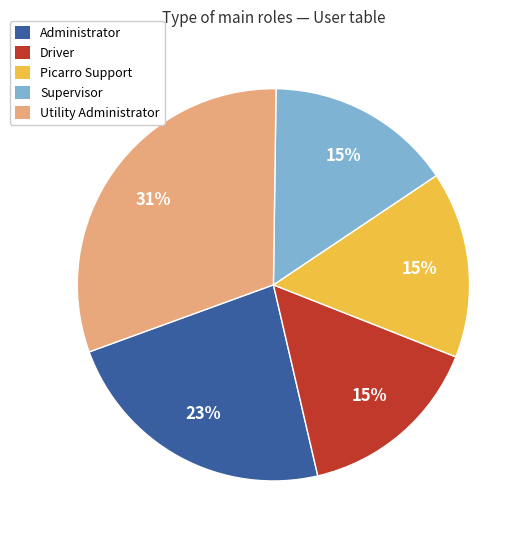

Do Supervisor and Picarro Support together represent more than half of the pie?

No